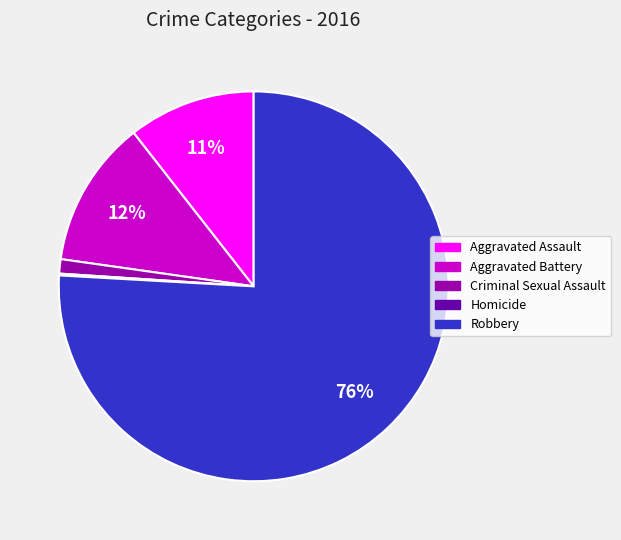

To the nearest percent, what is the difference between the largest and smallest slice percentages?

76%